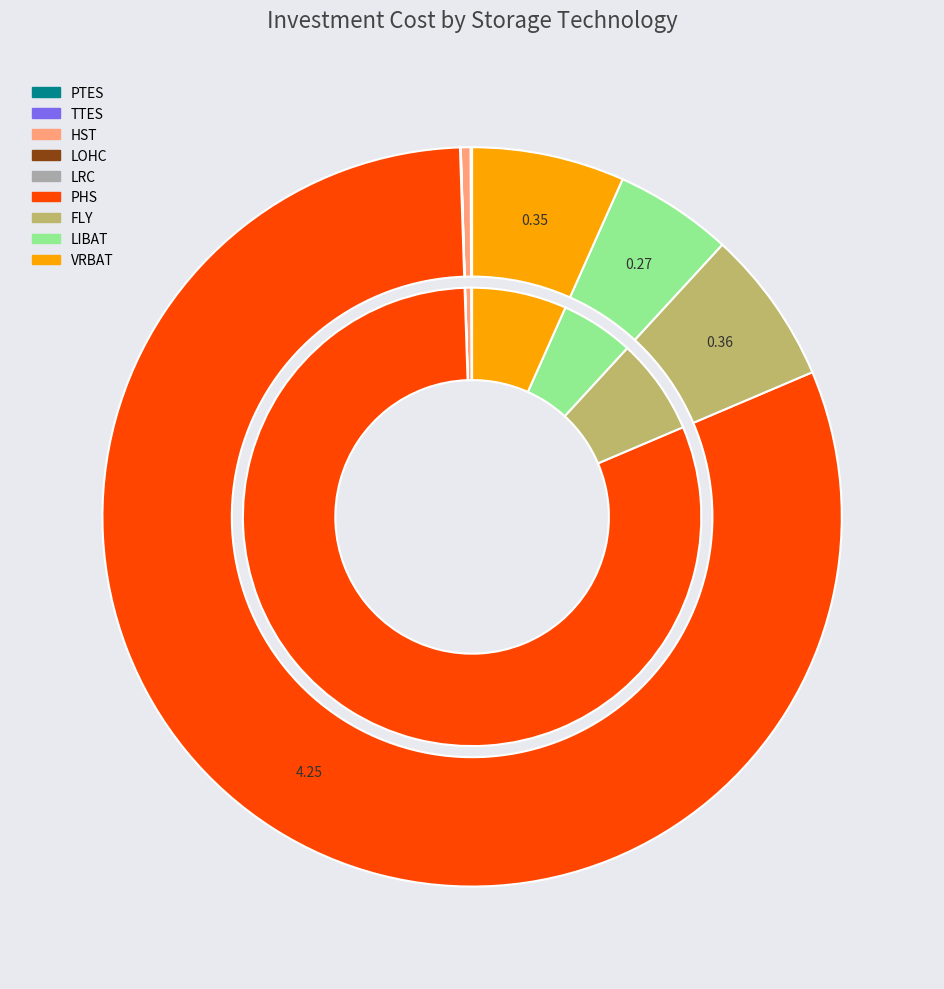

Is it true that PTES is 13% of the pie?

False